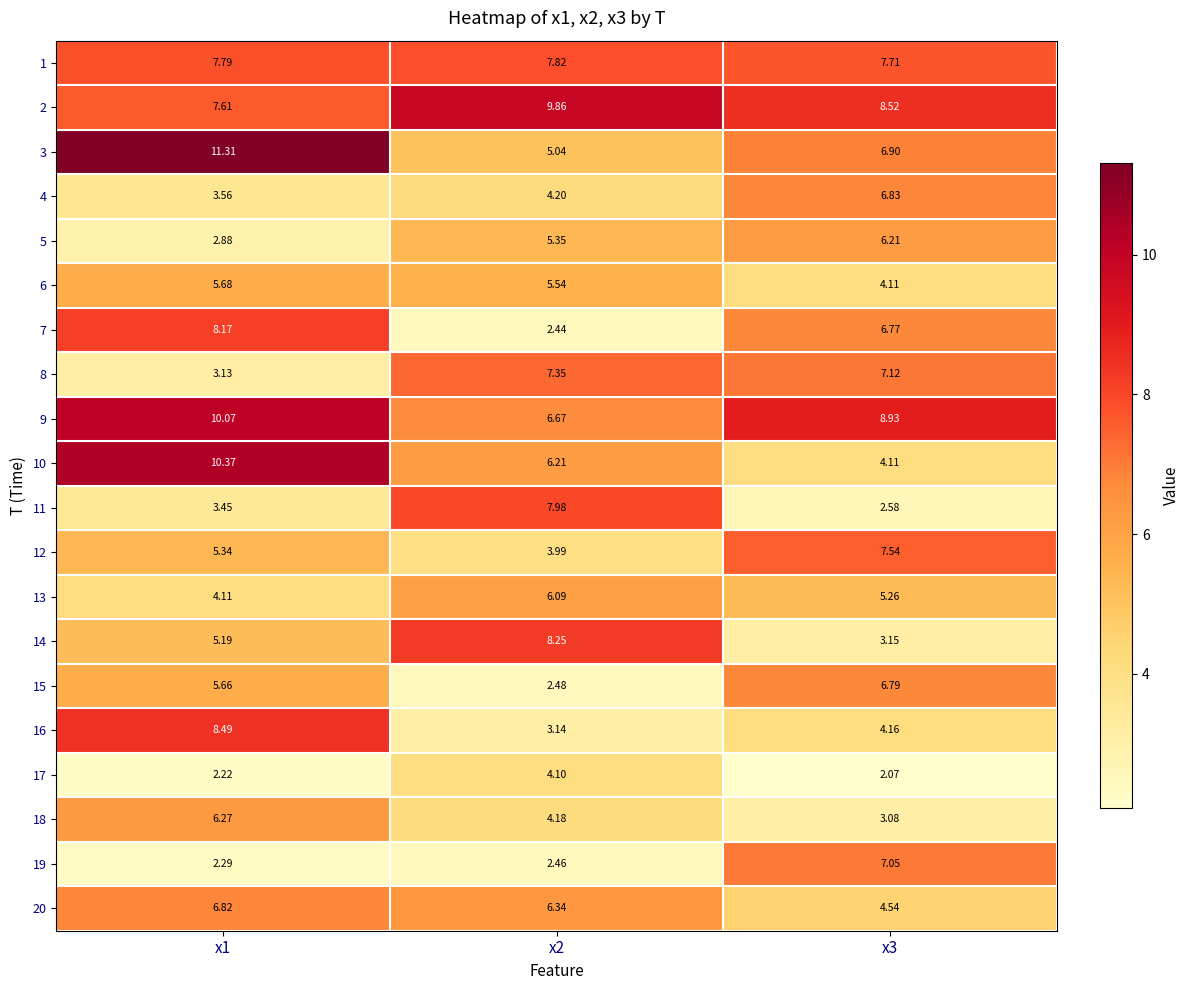

Is the value of 7 at x1 greater than the value of 3 at x2?

Yes